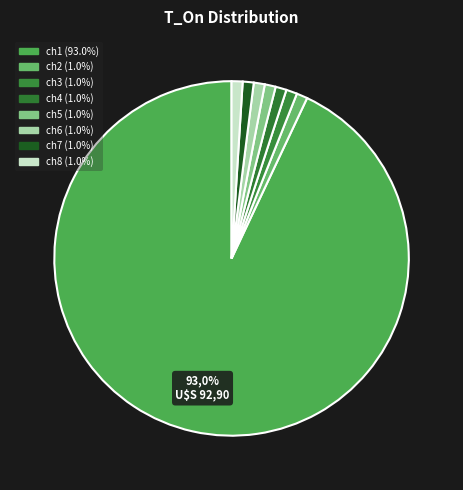

To the nearest percent, what portion does ch6 represent?

1%